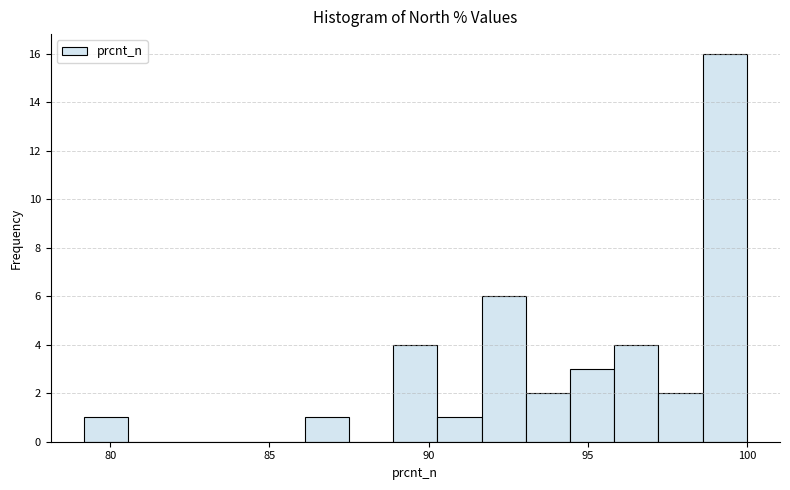

Read against the x-axis, roughly where is the centre of the tallest bar?

99.5